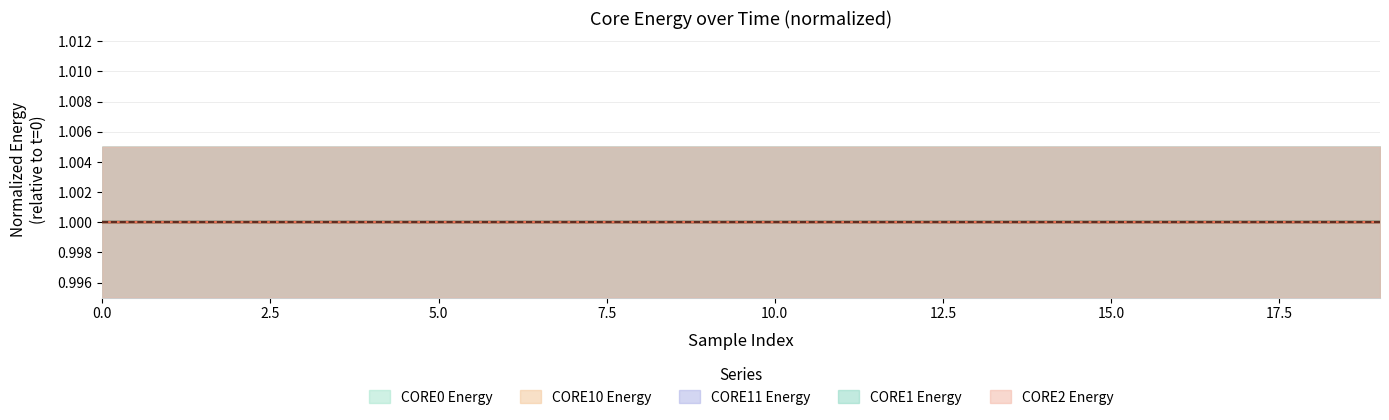

What is the sum of all CORE11_ENERGY values?

20.0